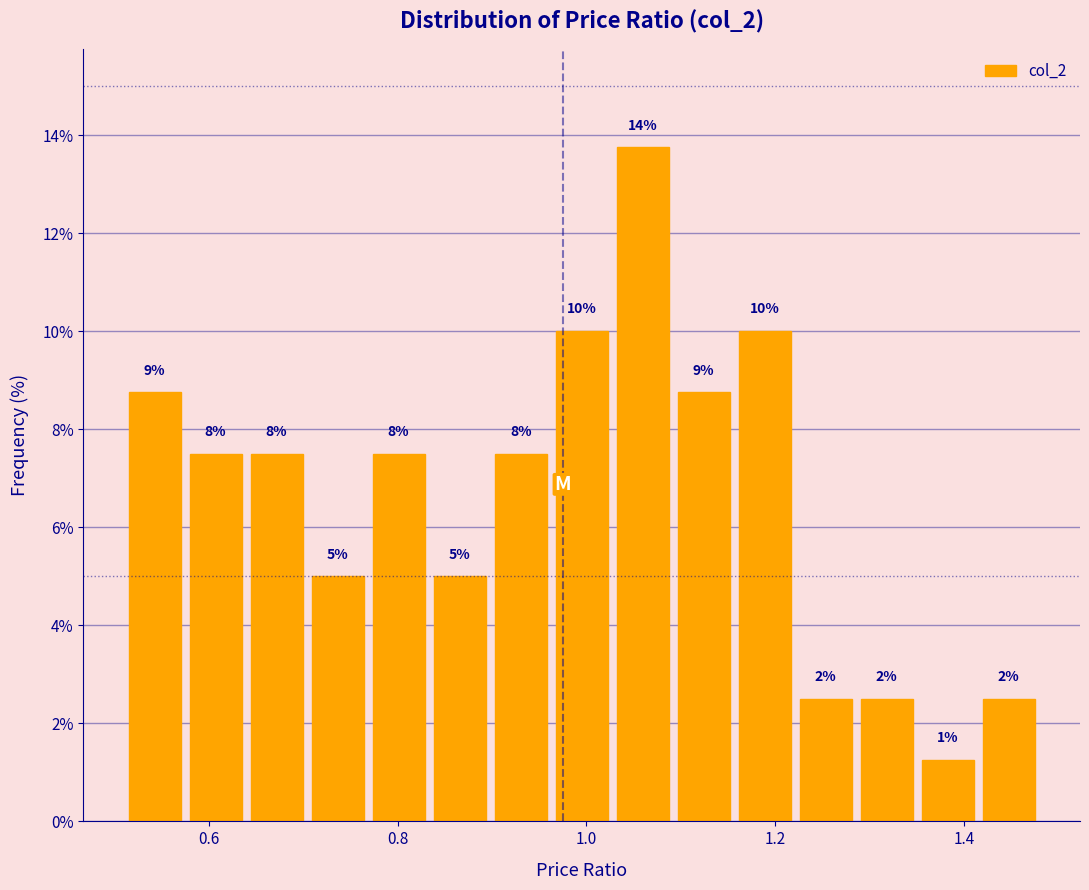

Around what value on the x-axis is the tallest bar? Give the approximate position of its centre, as read against the axis.

1.06